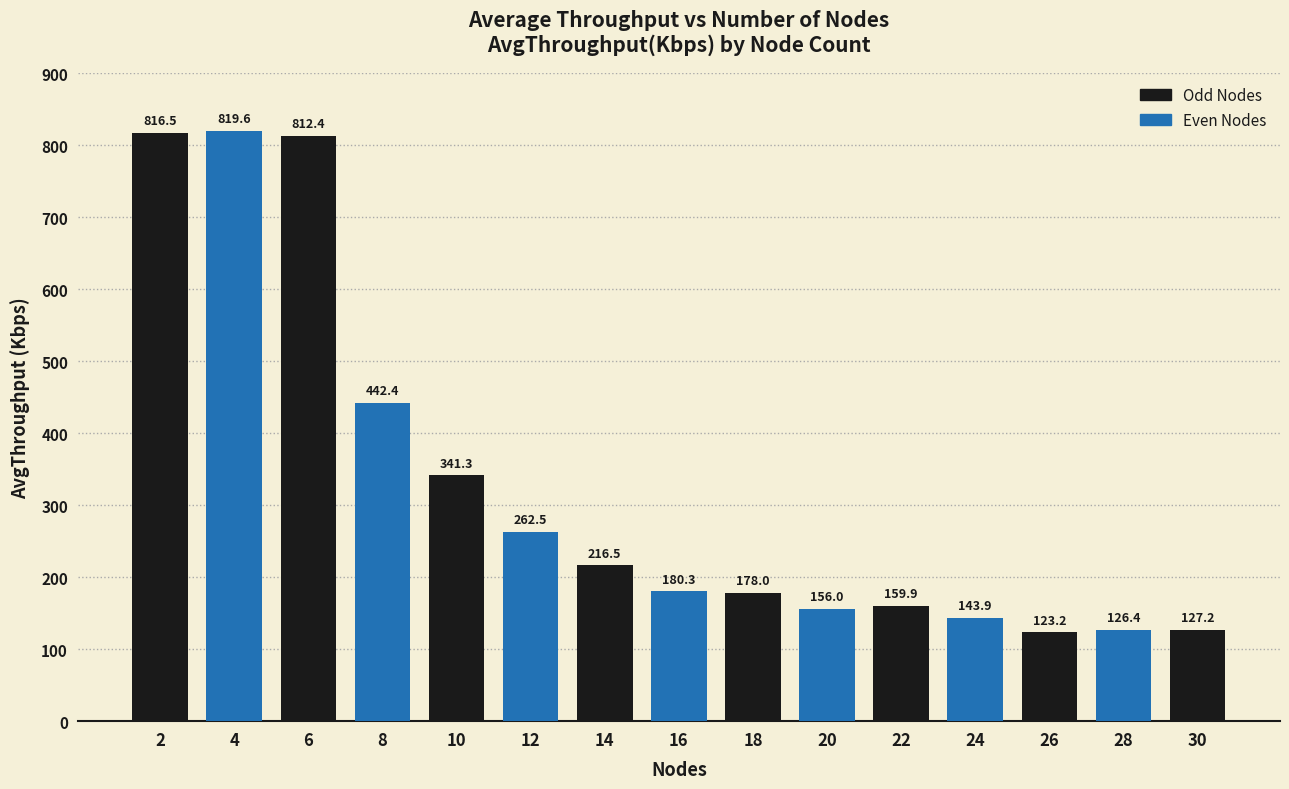

Reading left to right, extract all data points from this chart.

2=816.5	4=819.6	6=812.4	8=442.4	10=341.3	12=262.5	14=216.5	16=180.3	18=178.0	20=156.0	22=159.9	24=143.9	26=123.2	28=126.4	30=127.2